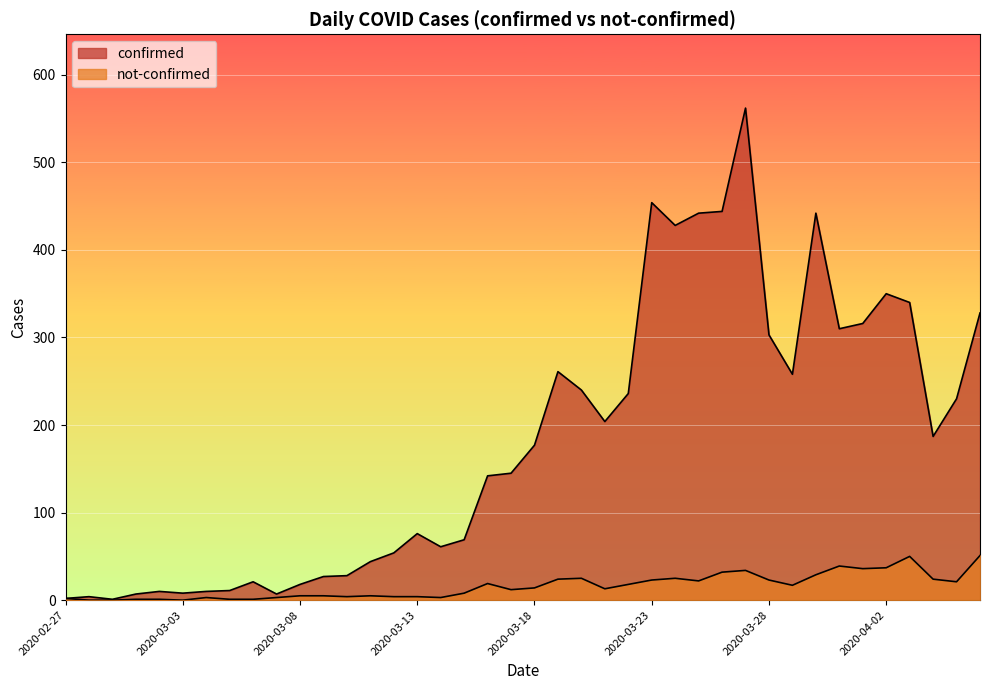

True or false: confirmed and not-confirmed intersect in this chart.

False